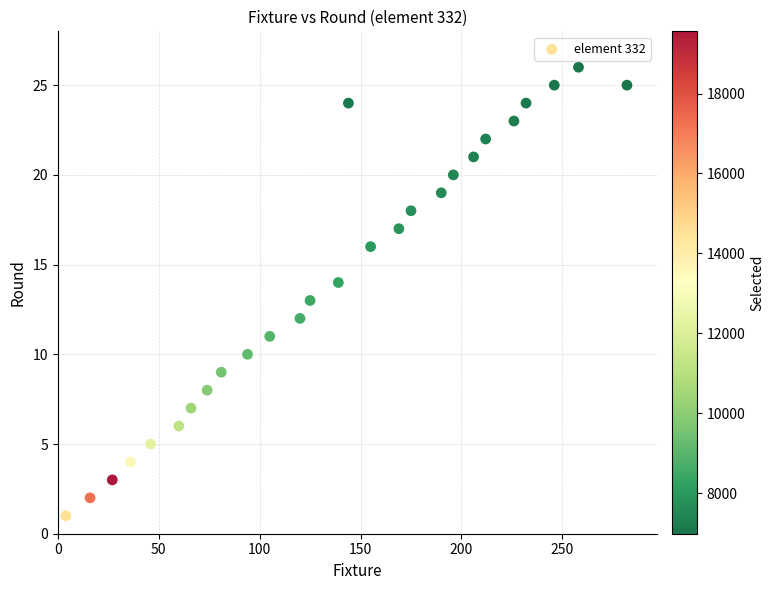

What is the range of X values (max minus min)?

278